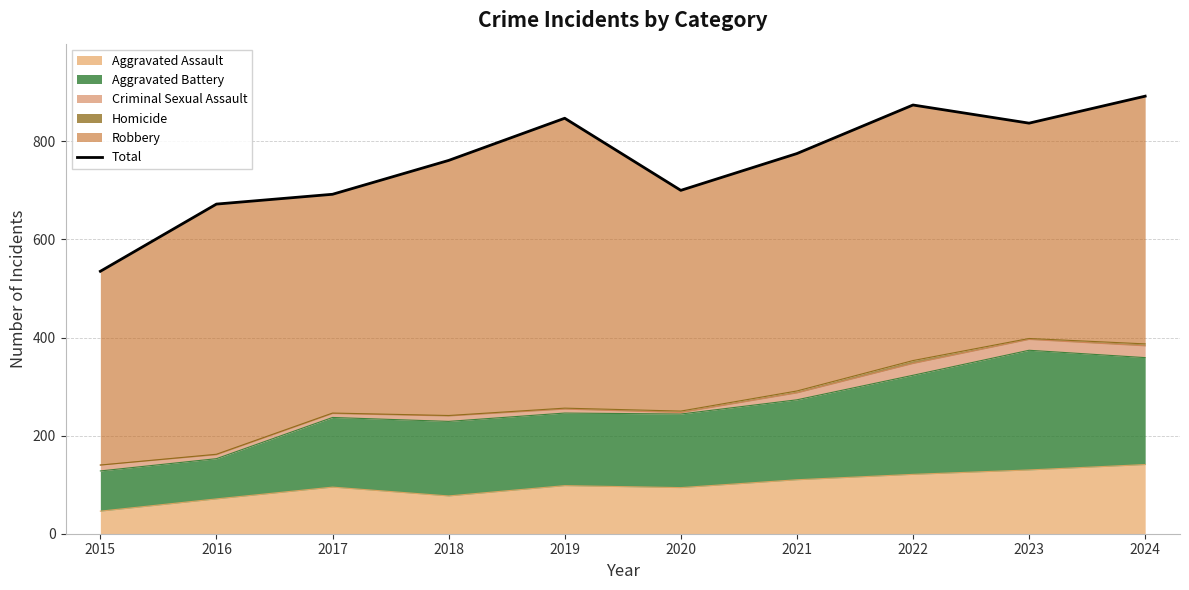

At which label does the data first exceed 775?

2019